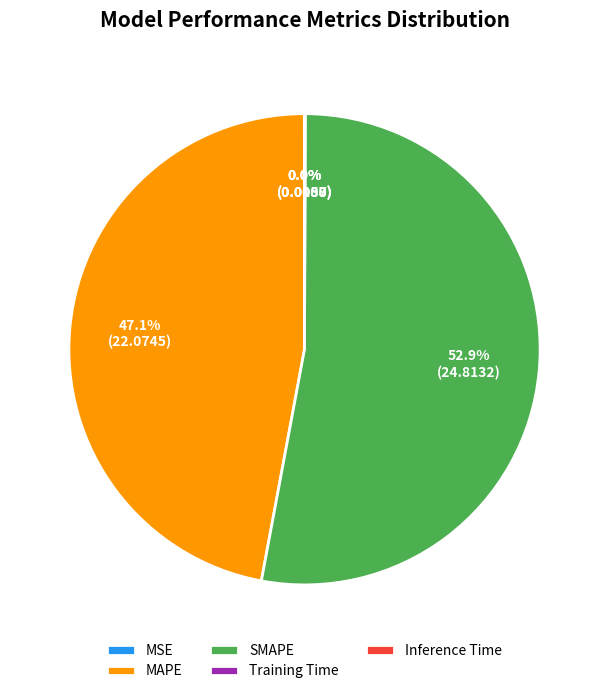

What portion of the pie excludes SMAPE?

47.1%